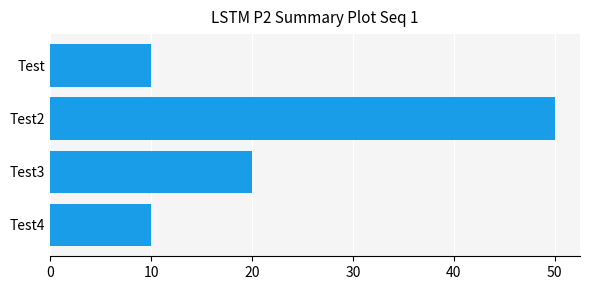

What is the change in value from Test2 to Test3?

-30